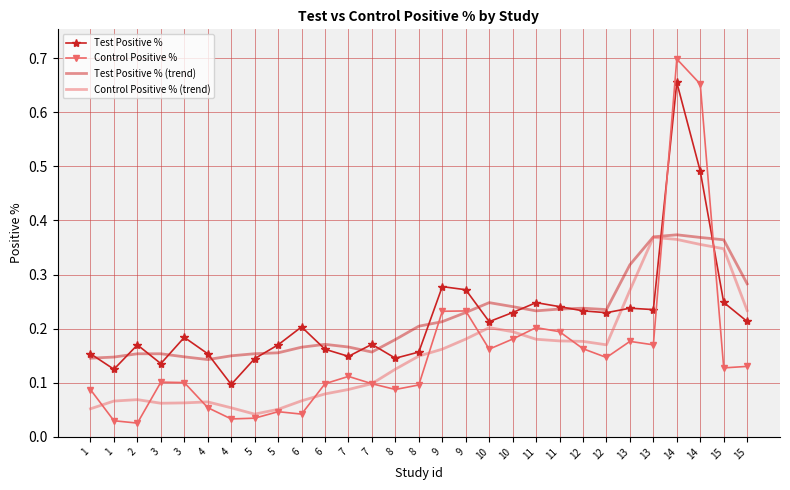

What are all the series names shown in the legend?

Test Positive %, Control Positive %, Test Positive % (trend), Control Positive % (trend)